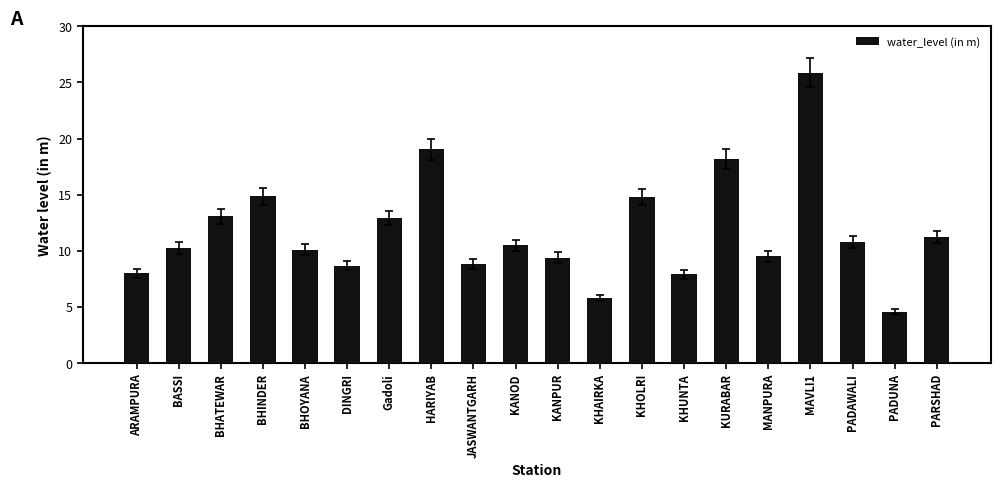

What is the label of the 20th bar from the right?

ARAMPURA